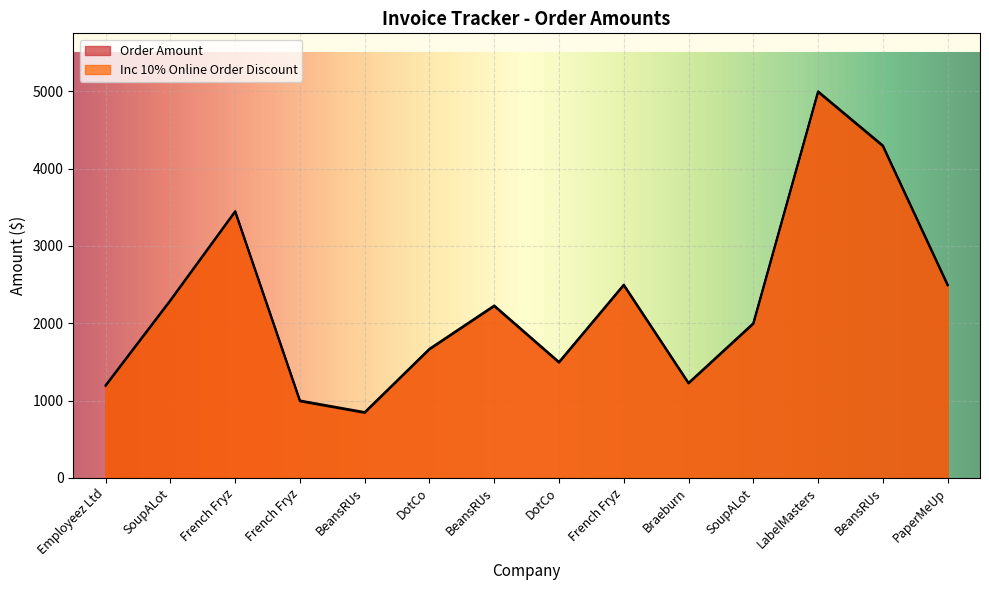

What is the label of the 5th point from the left?

BeansRUs